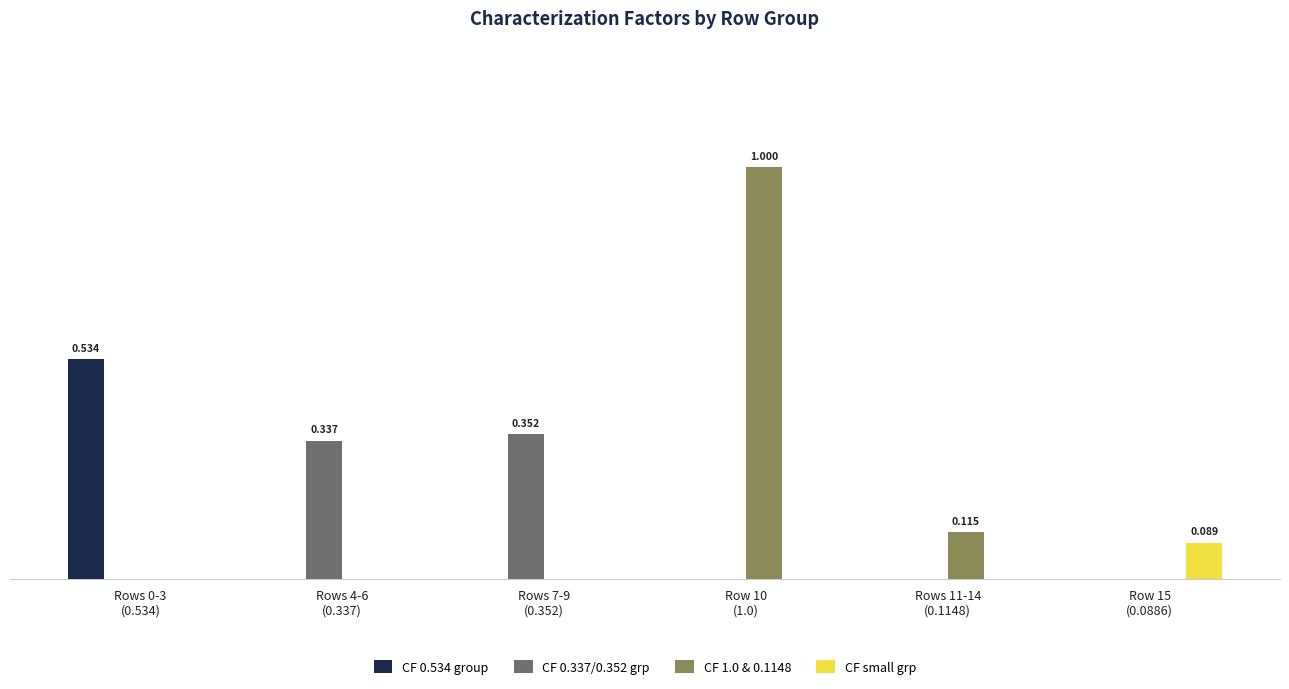

At which label does CF 1.0 & 0.1148 reach its minimum?

Rows 0-3
(0.534)